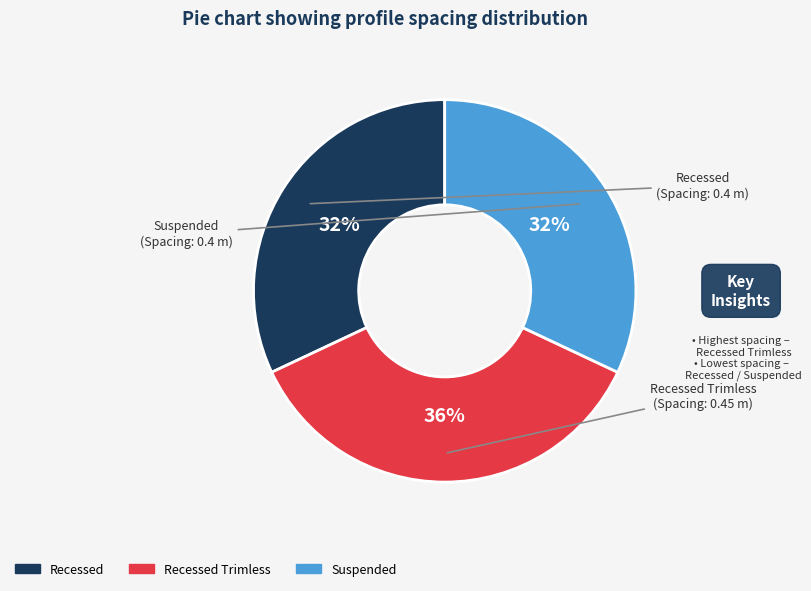

How many segments does this pie chart have?

3